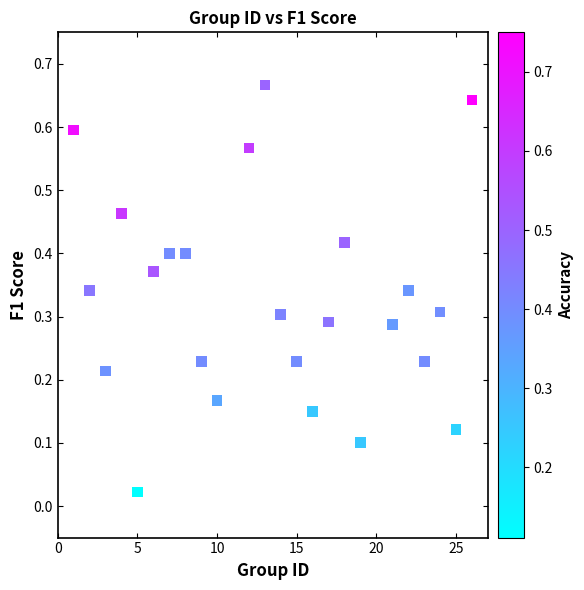

What is the range of X values (max minus min)?

25.0